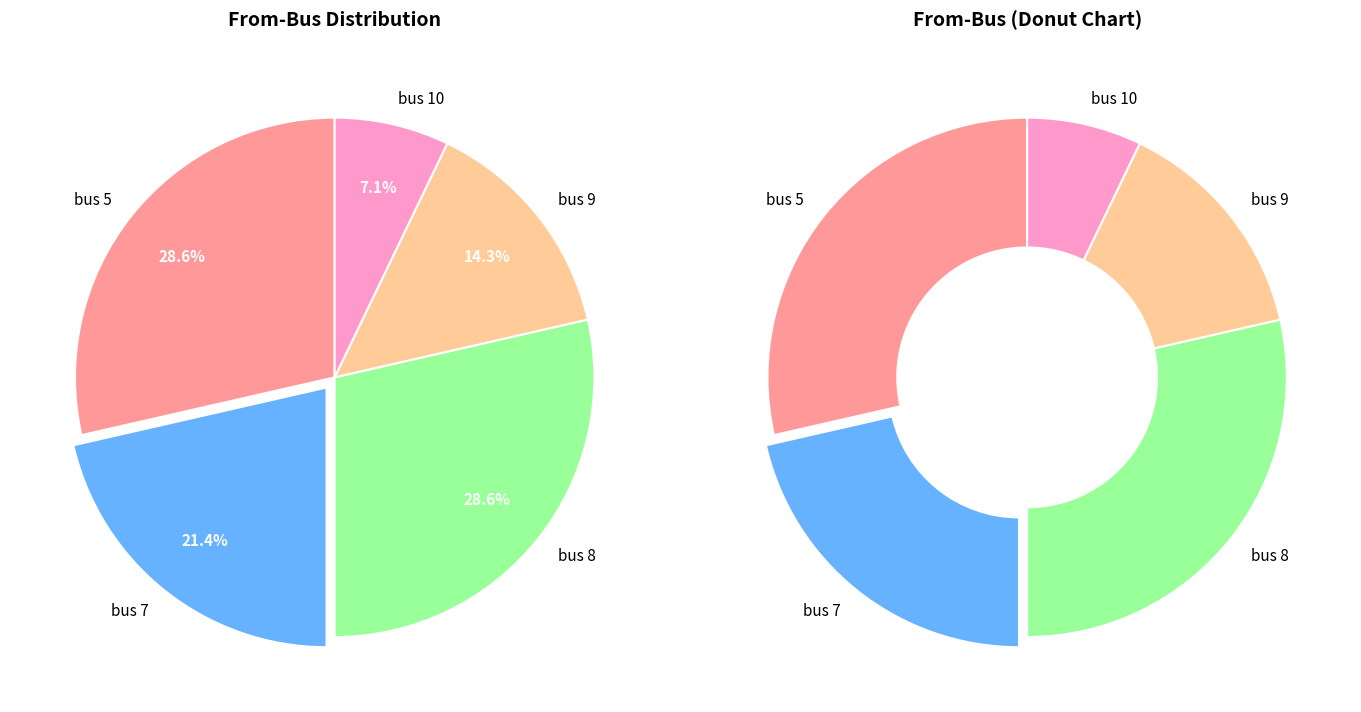

What is the largest slice in the pie chart?

bus 5